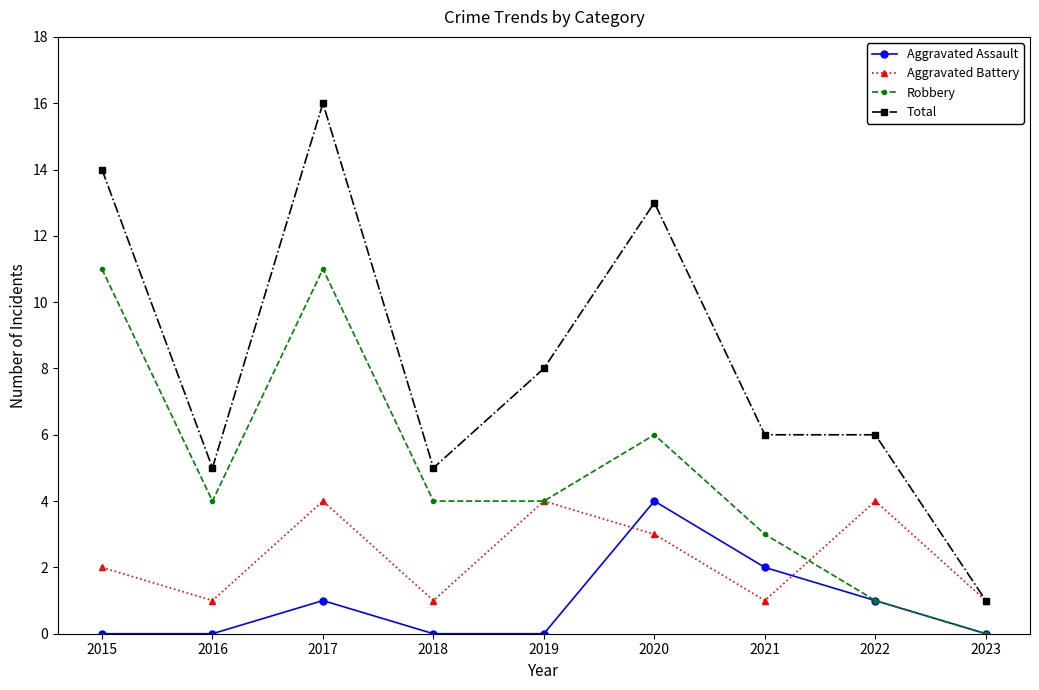

How many interior local peaks does the Aggravated Battery series have?

3